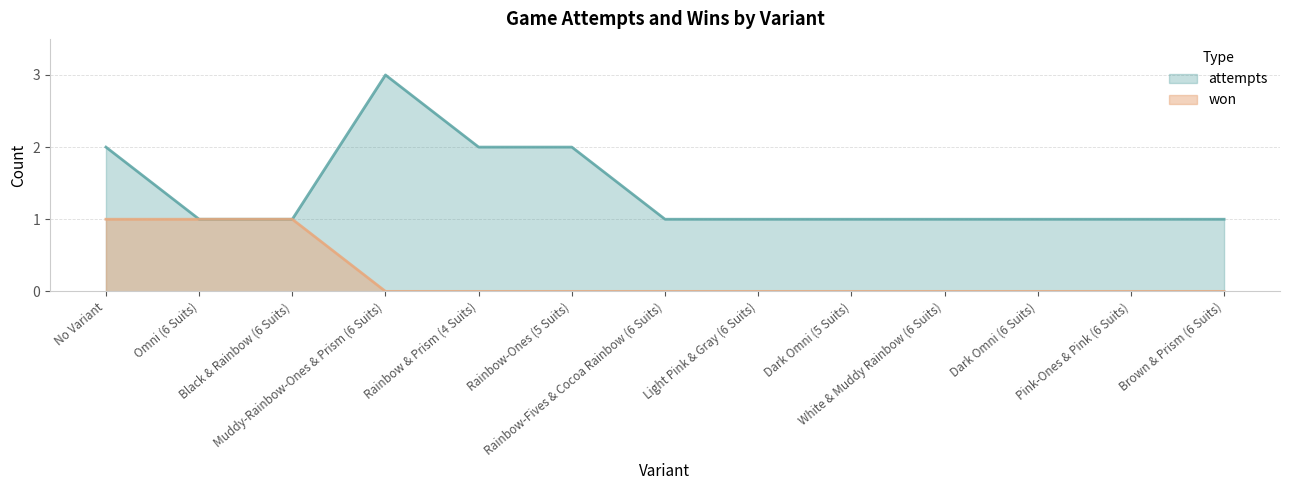

What are all the series names shown in the legend?

attempts, won